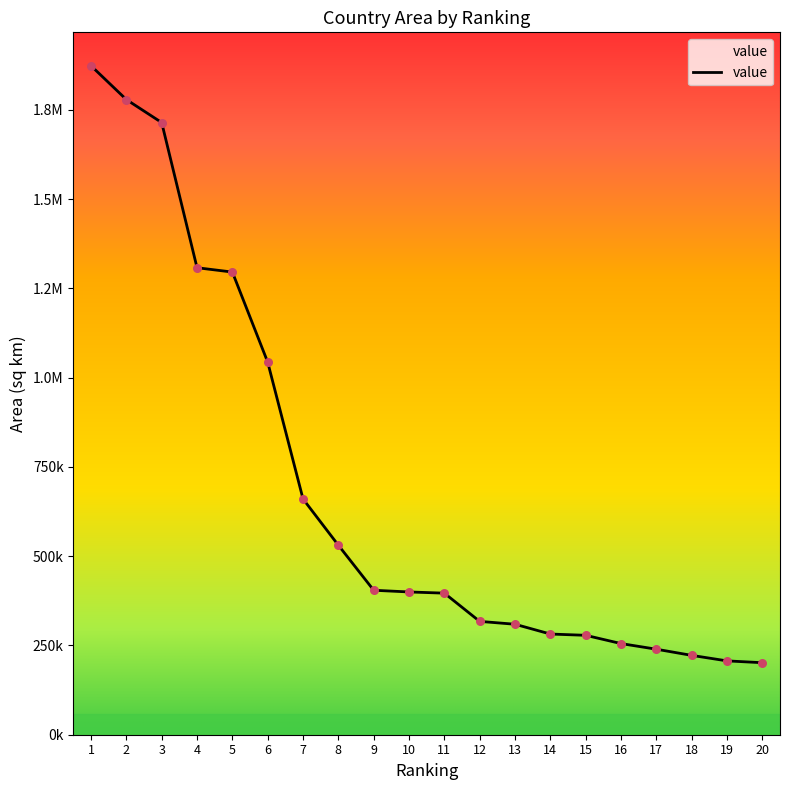

What is the change in value from 4 to 18?

-1085604.9